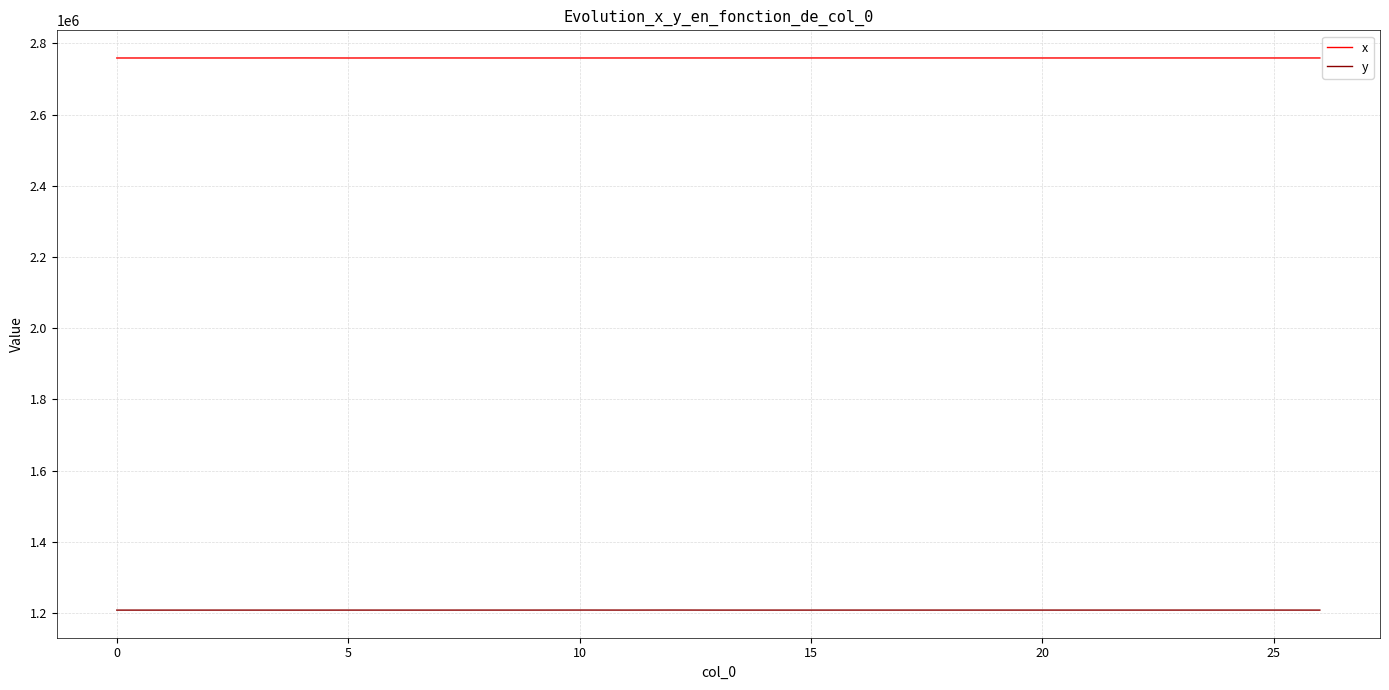

What is the highest value of the y series?

1208481.7